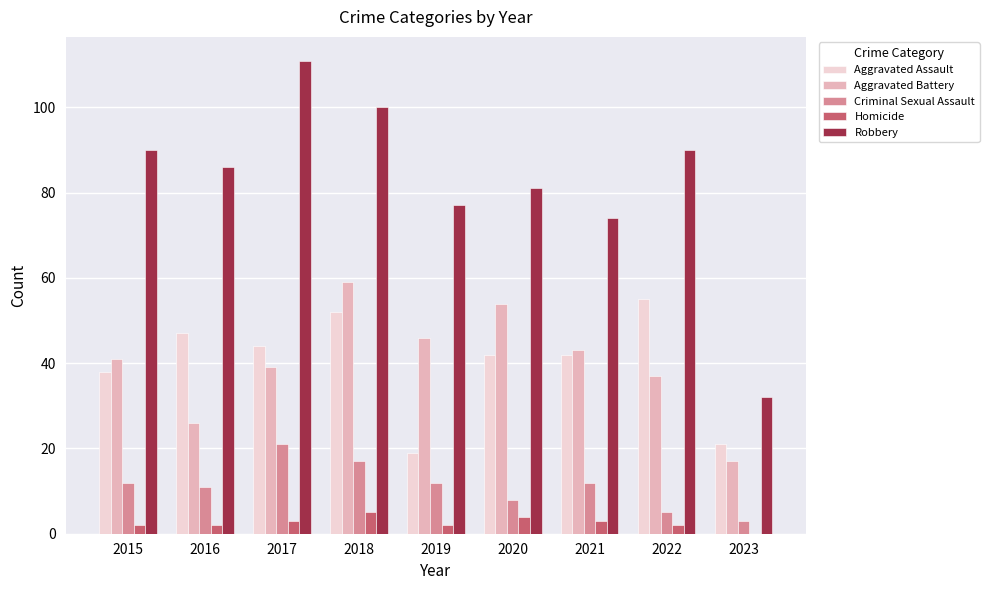

Which series changed the most between 2016 and 2018?

Aggravated Battery